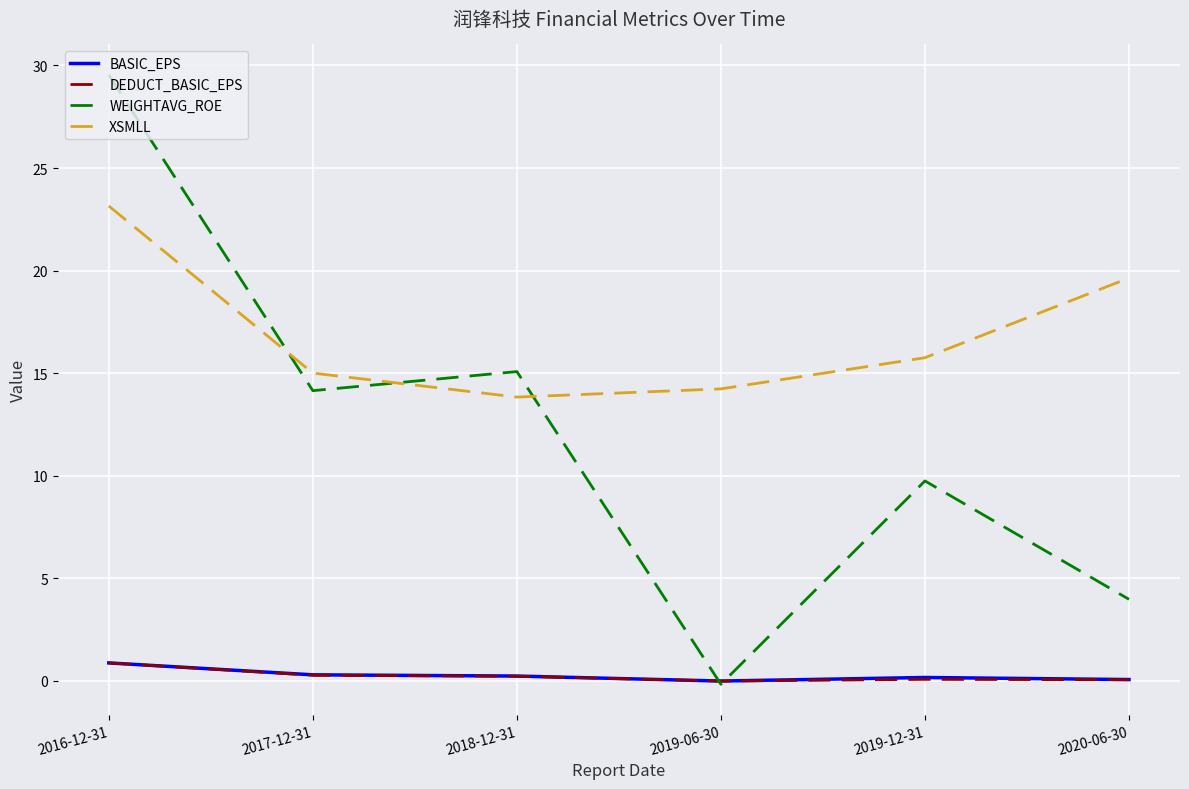

What is the smallest value displayed?

-0.2